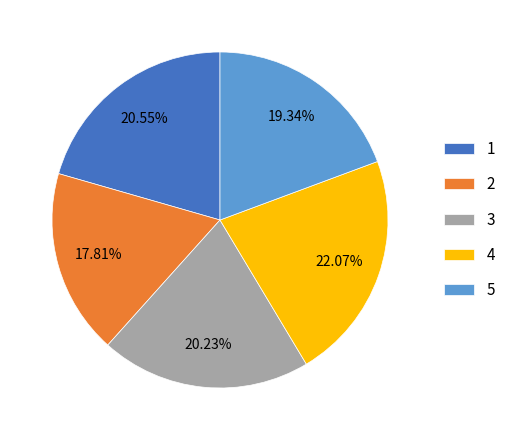

True or false: 1 accounts for 34% of the total.

False